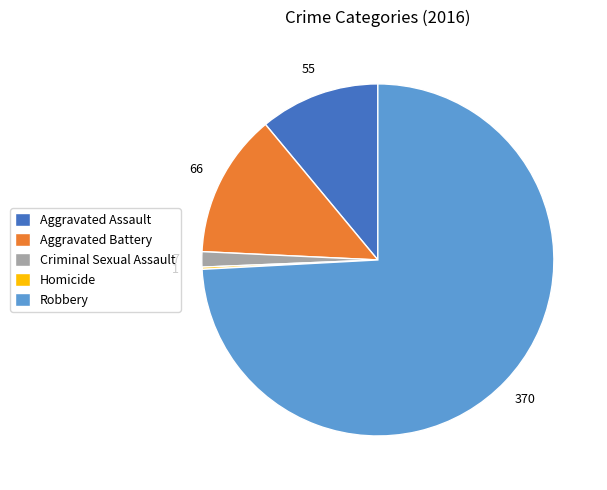

Which slice is the largest?

Robbery